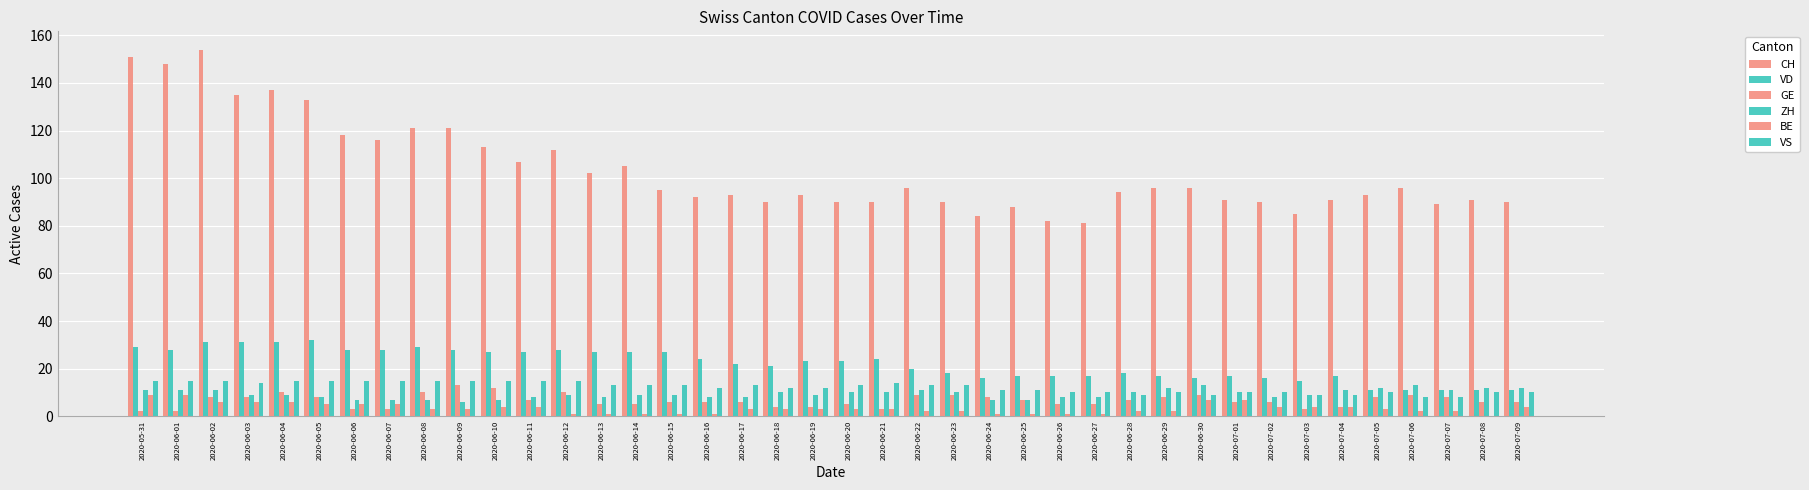

How many groups of bars are there?

40